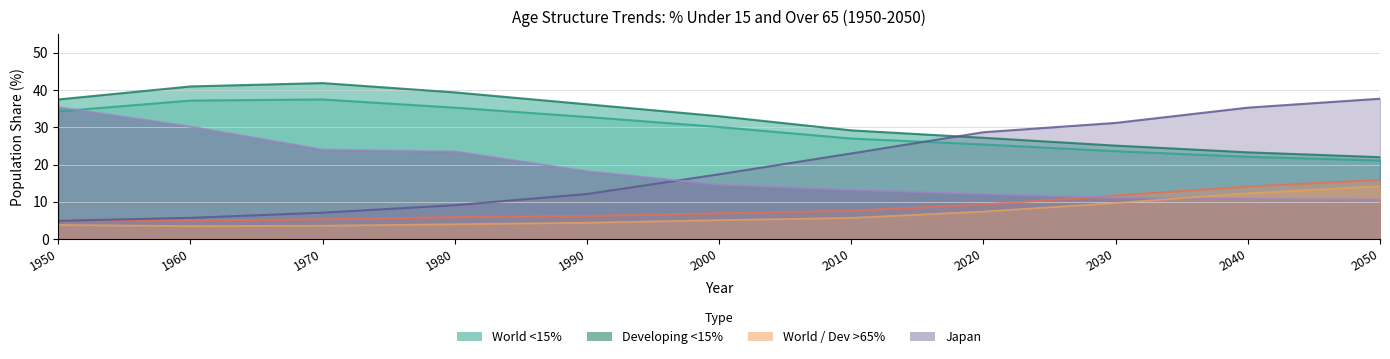

What is the approximate value of Japan_under15 at 1980?

23.5